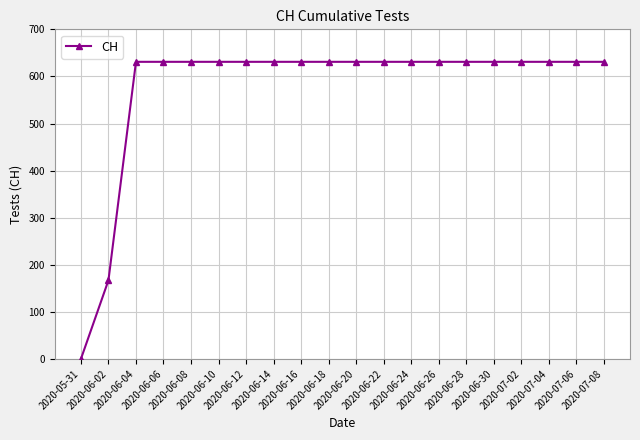

Count the number of data series in this chart.

1